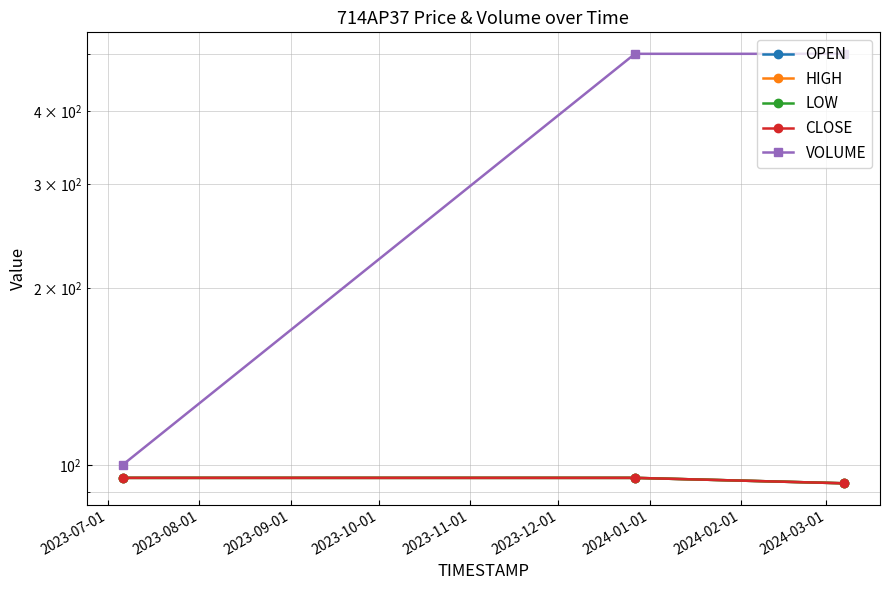

At which label is HIGH closest to 94?

2023-07-01